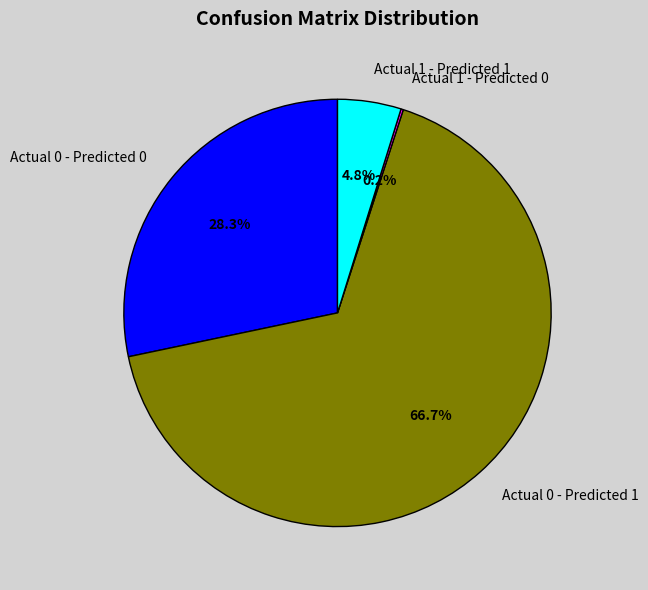

Does any single category account for the majority?

Yes